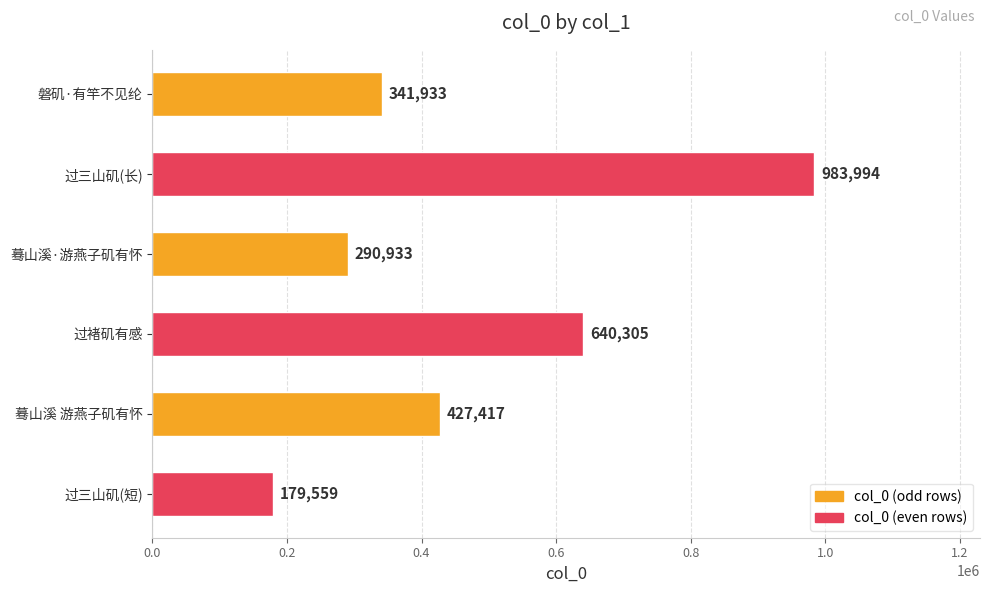

How many bars are there in total?

6